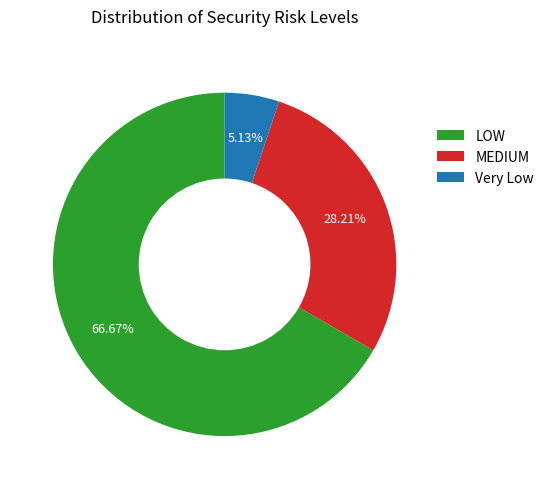

To the nearest percent, what is the combined percentage of LOW and MEDIUM?

95%